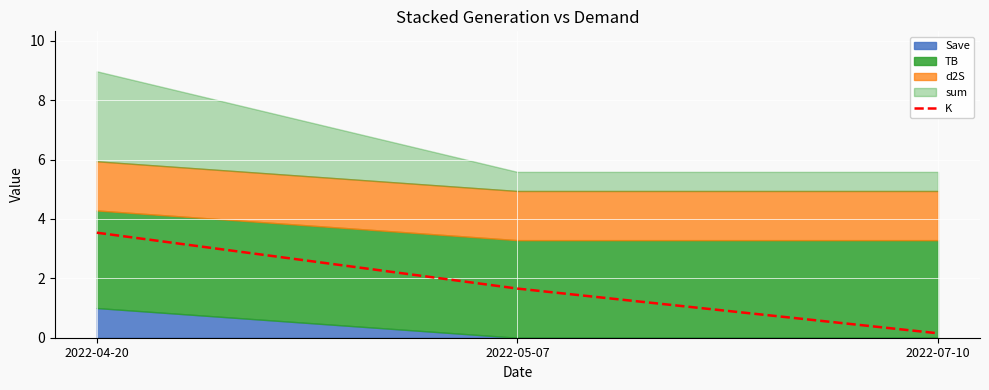

At which label does the data first exceed 1?

2022-04-20